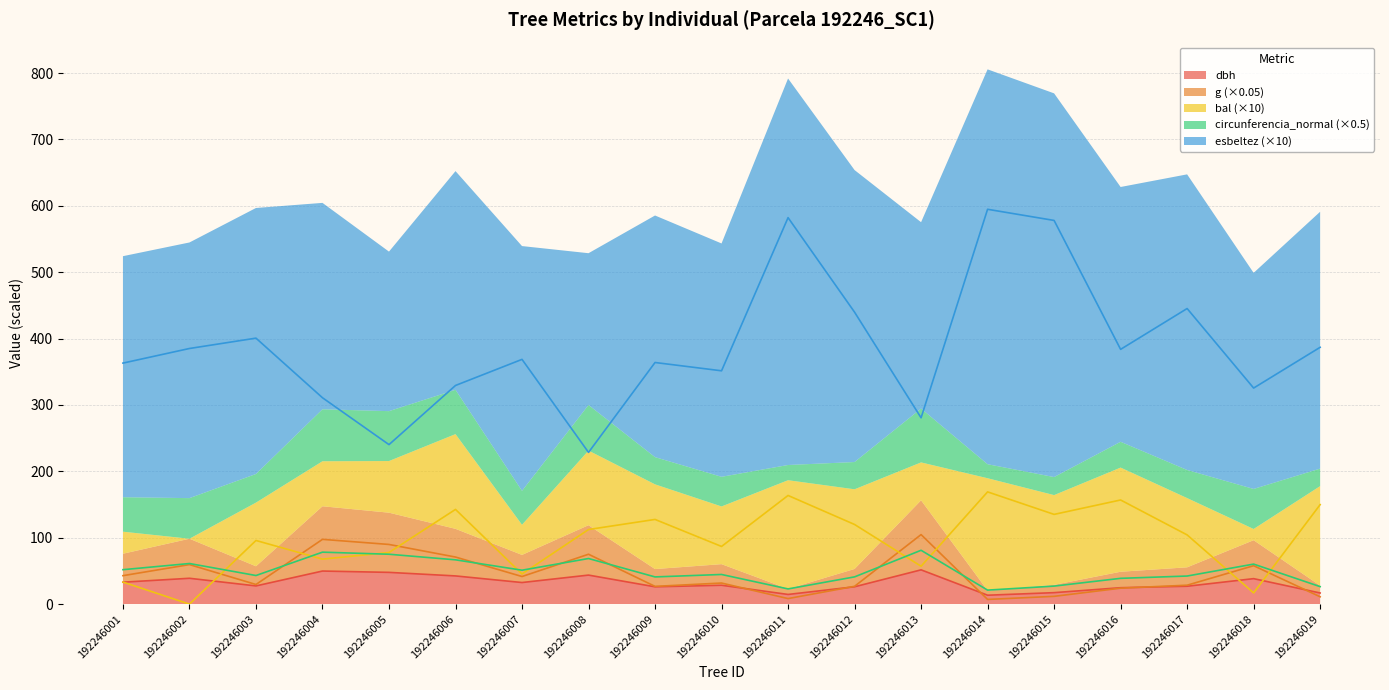

Where do g and dbh first cross each other?

192246010 and 192246011